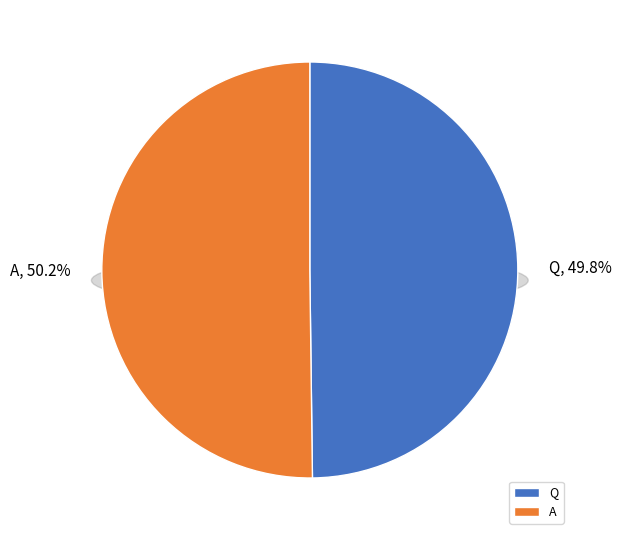

What is the majority slice?

A